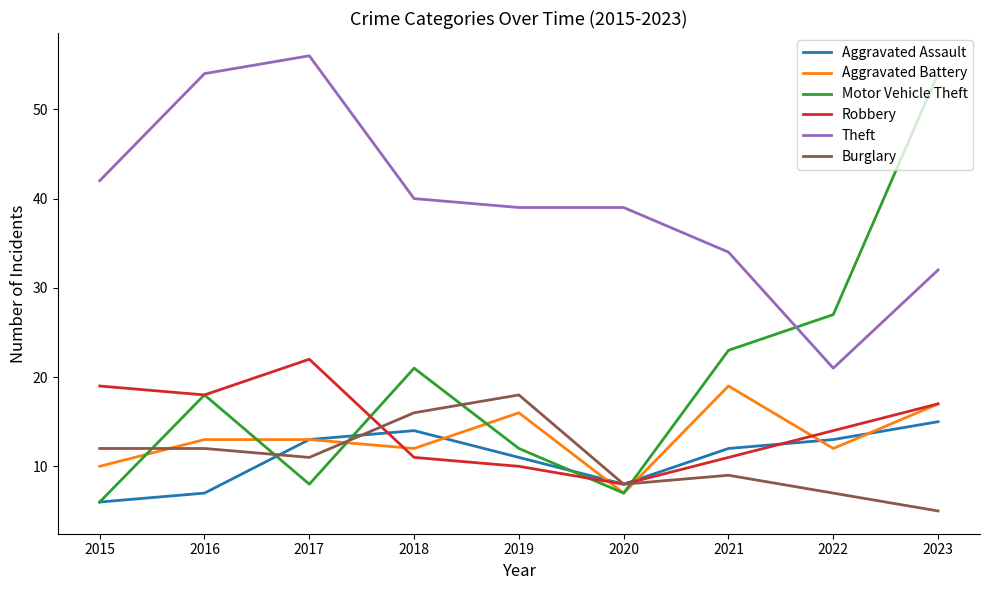

Read the Motor Vehicle Theft value at 2023.

54